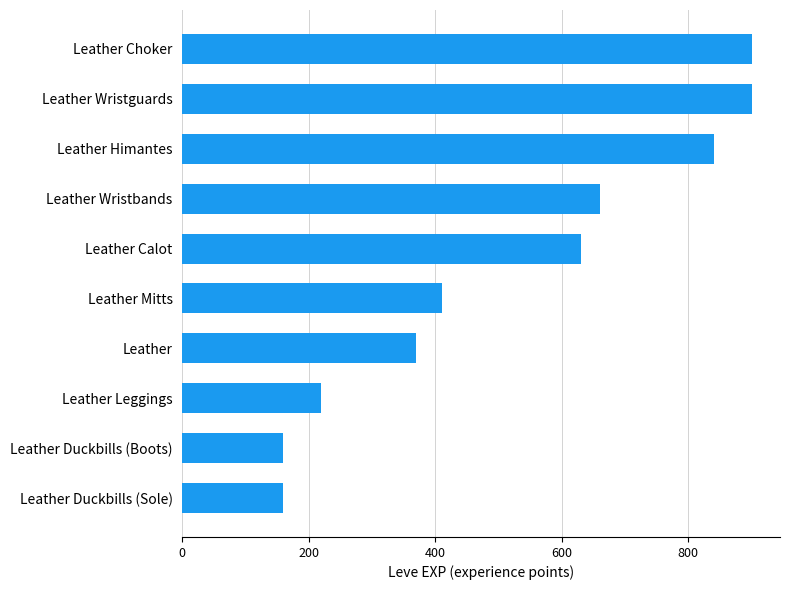

Between Leather Wristguards and Leather Leggings, which is larger?

Leather Wristguards